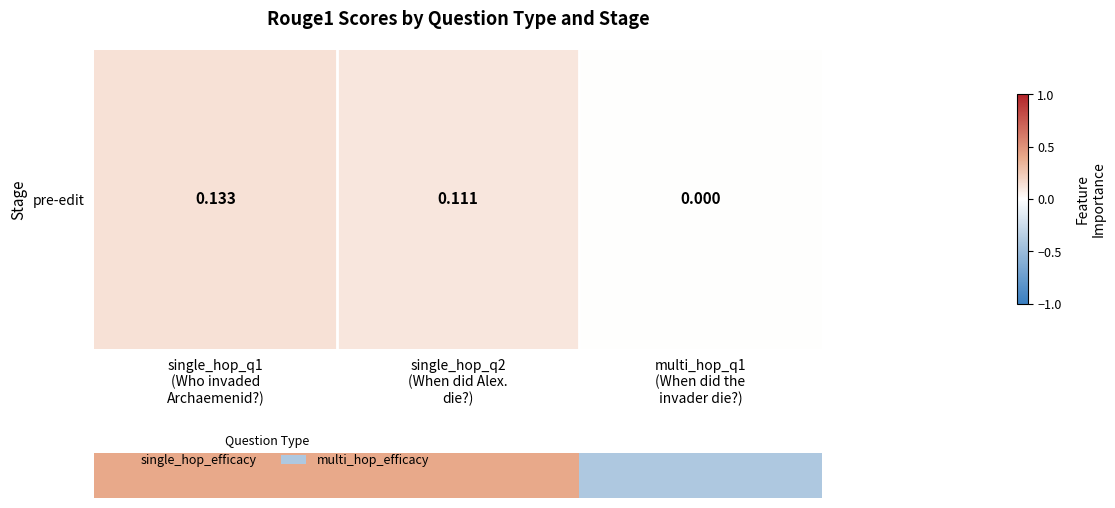

What is the maximum value shown in the chart?

0.1